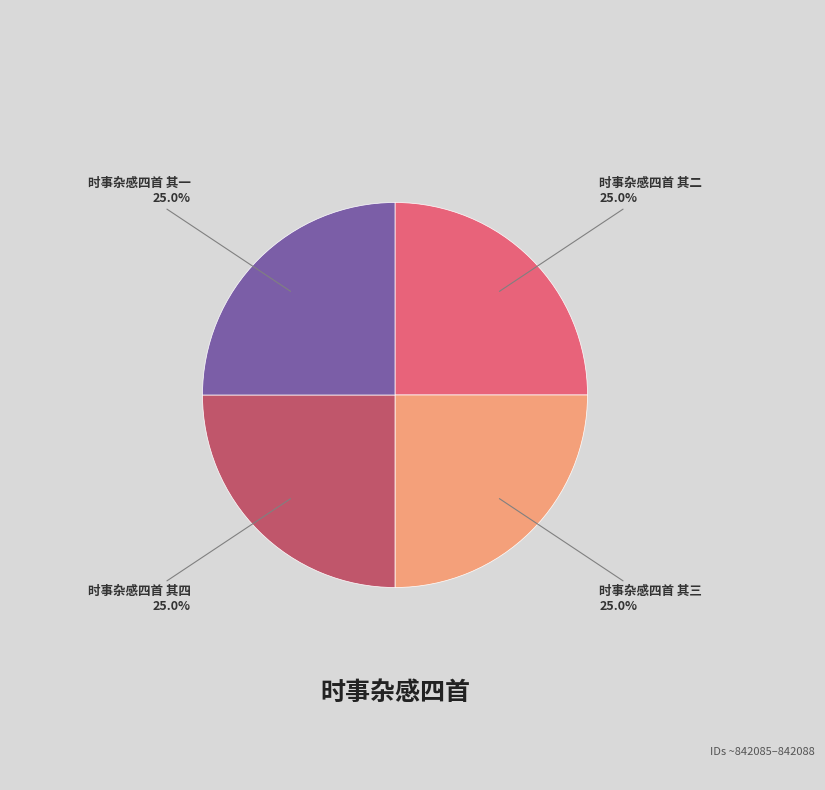

To the nearest percent, what is the average slice percentage?

25%